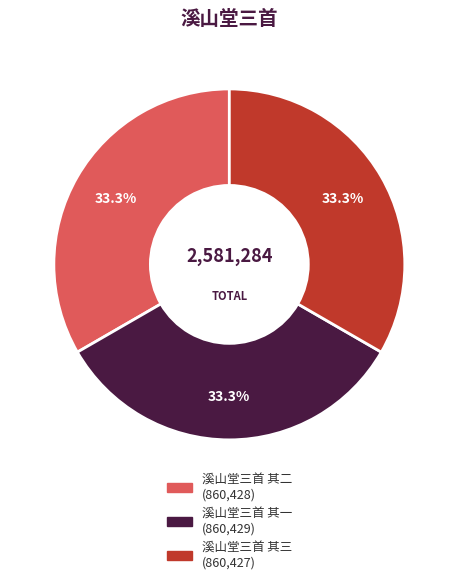

What percentage is the 溪山堂三首 其二 slice, to the nearest percent?

33%